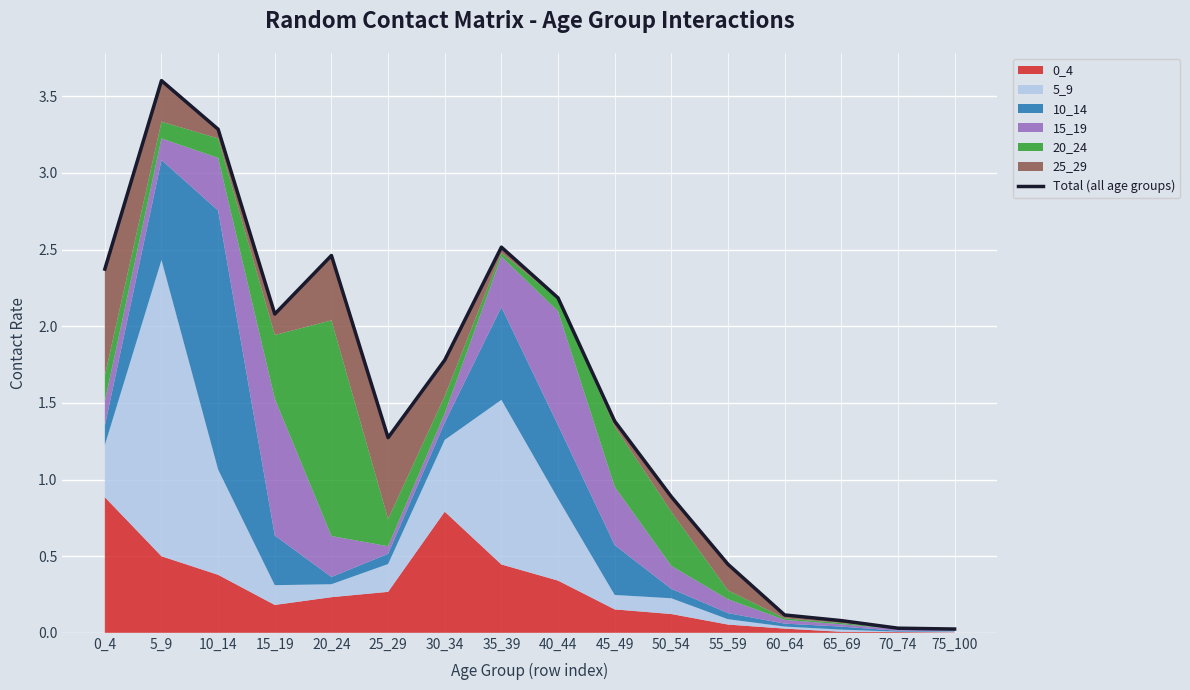

At which category does the data reach its first local valley?

15_19